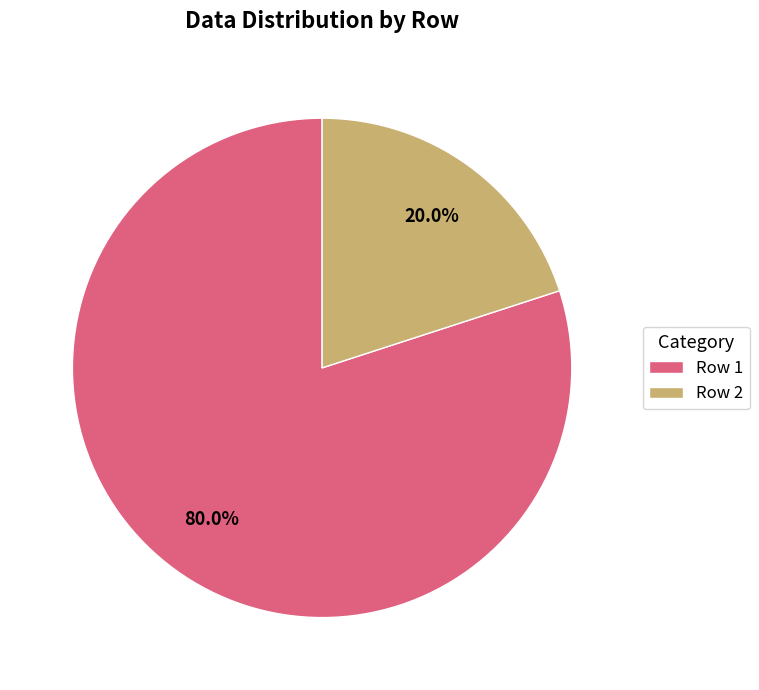

How many slices are in this pie chart?

2